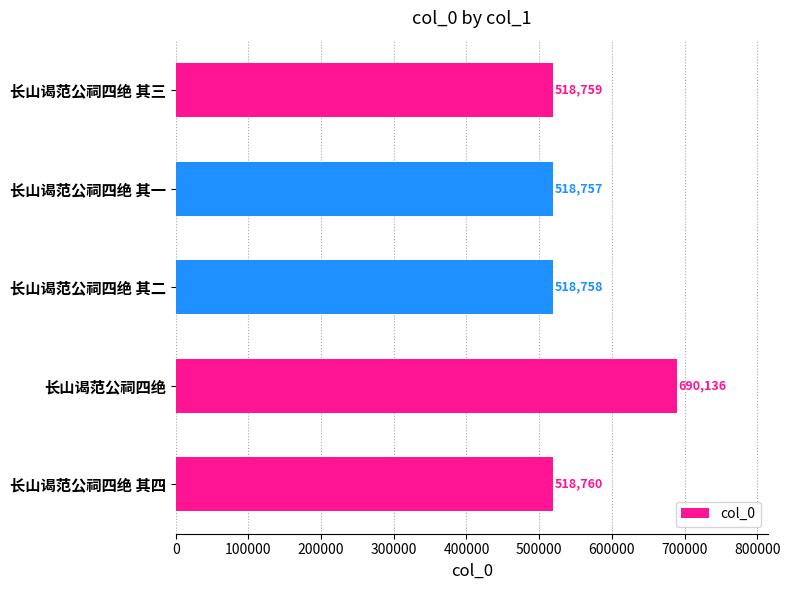

Where is the data nearest to the value 604446?

长山谒范公祠四绝 其四